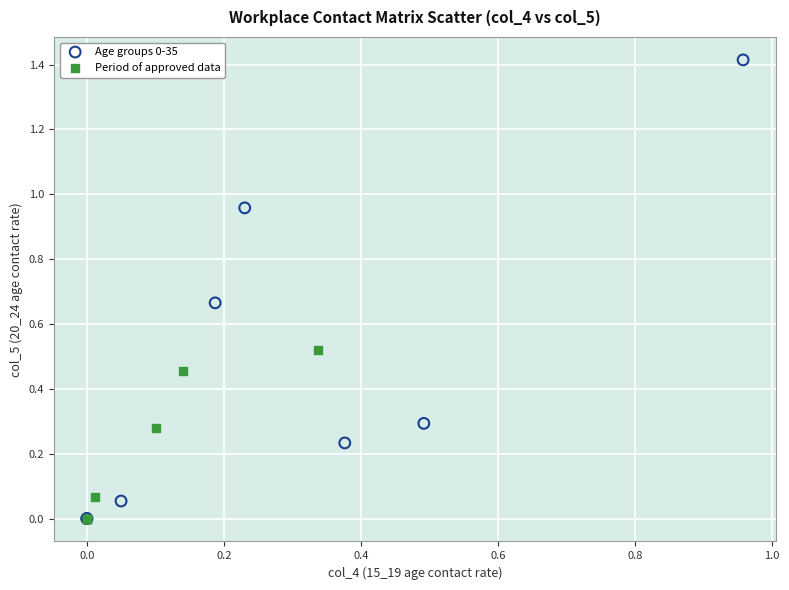

Which series has the largest Y range (max minus min)?

Age groups 0-35